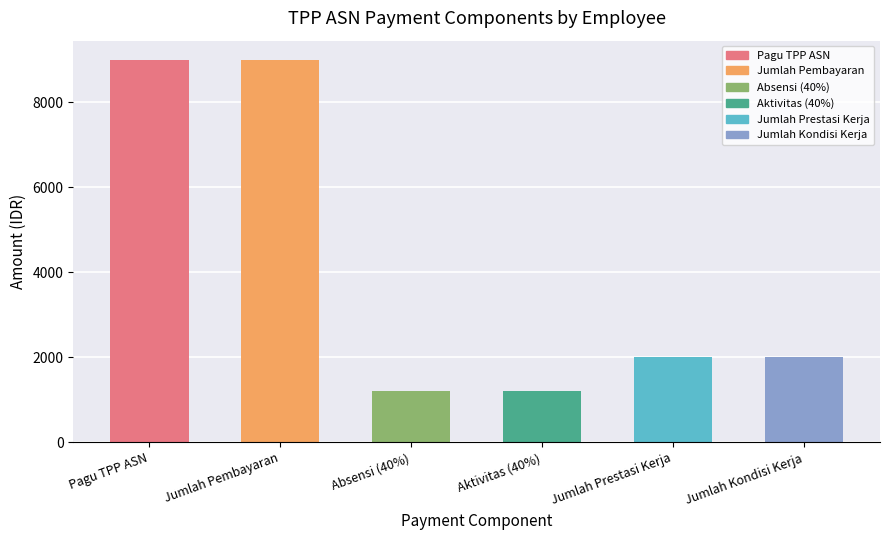

Reading left to right, extract all data points from this chart.

9000	9000	1200	1200	2000	2000